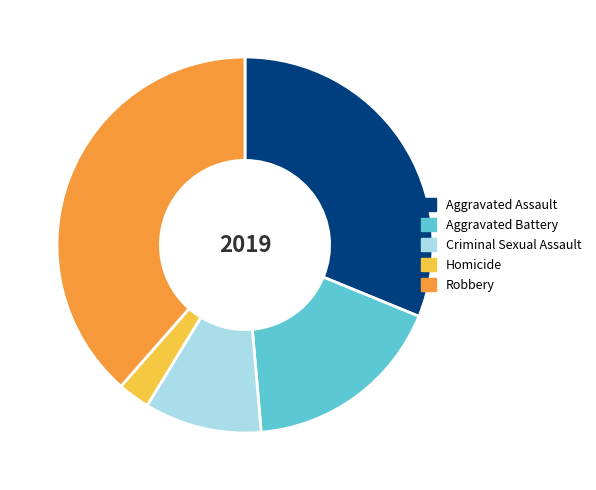

Rank the categories by value from lowest to highest.

Homicide, Criminal Sexual Assault, Aggravated Battery, Aggravated Assault, Robbery